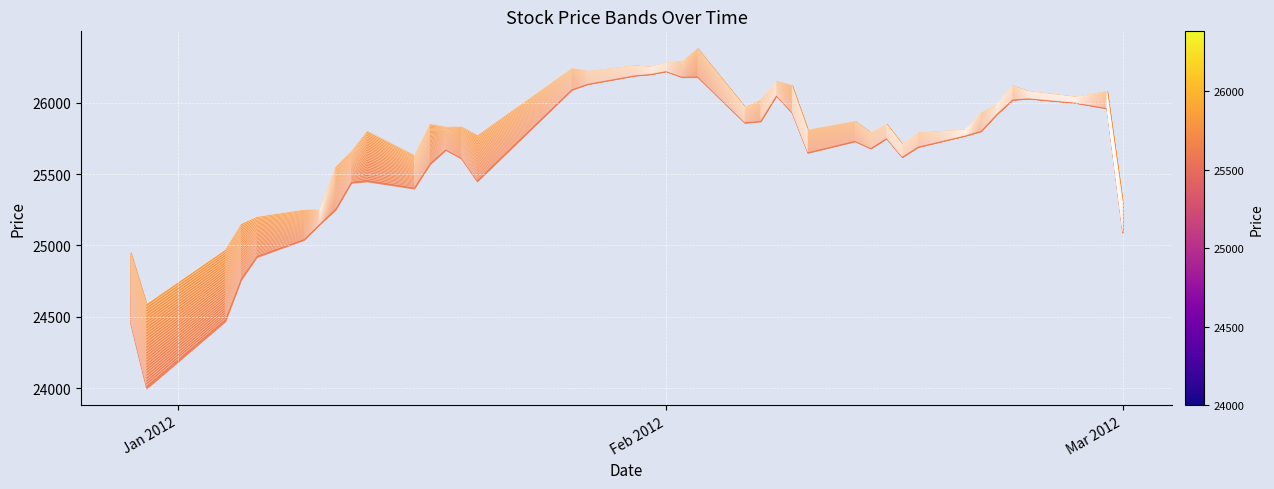

What is the sum of all Close values?

1026949.7